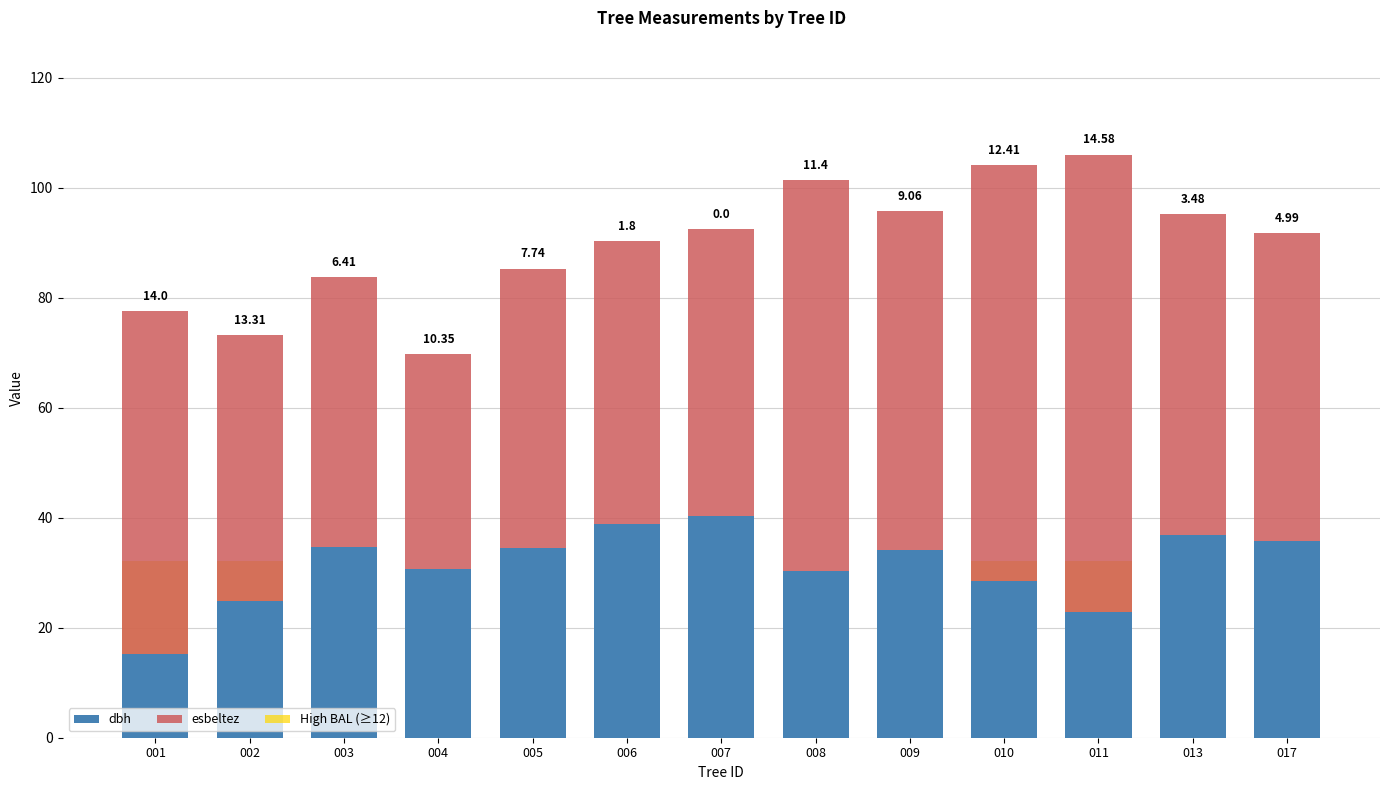

True or false: dbh has a value of 15.2 at 001.

True